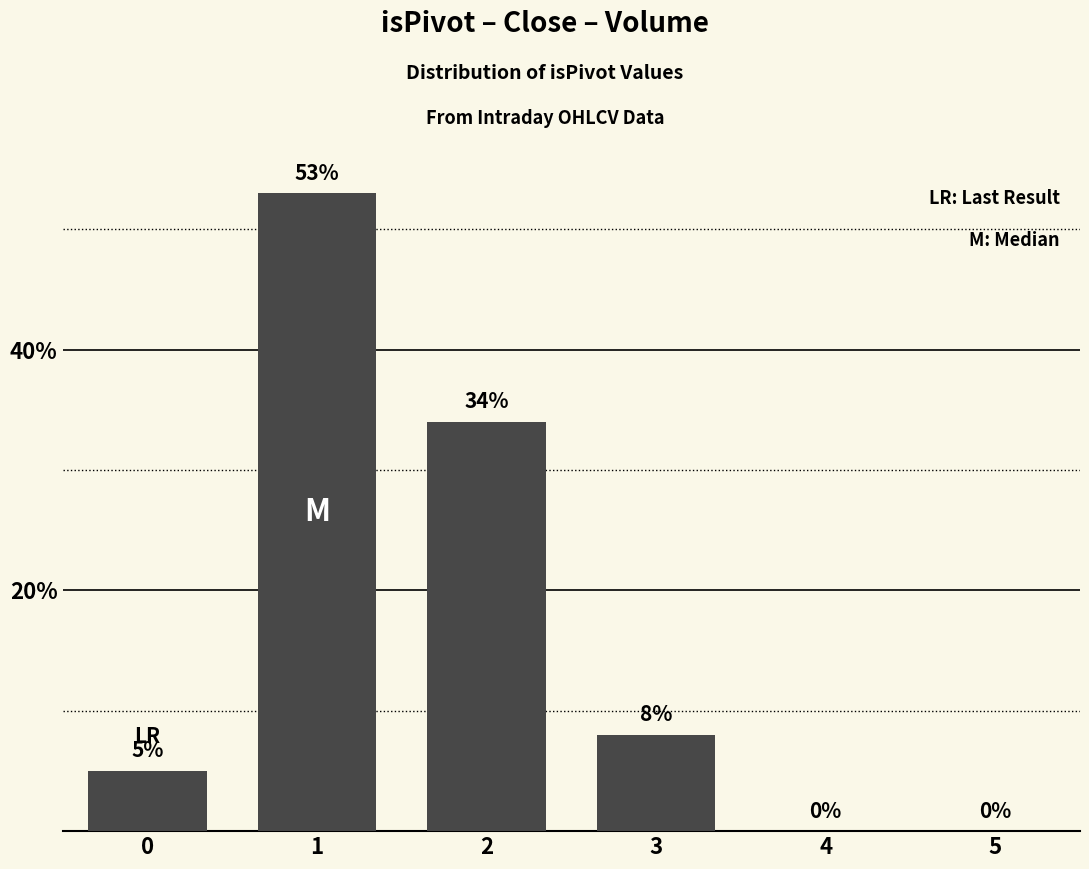

Reading left to right, what are all the values shown in this chart?

5	53	34	8	0	0